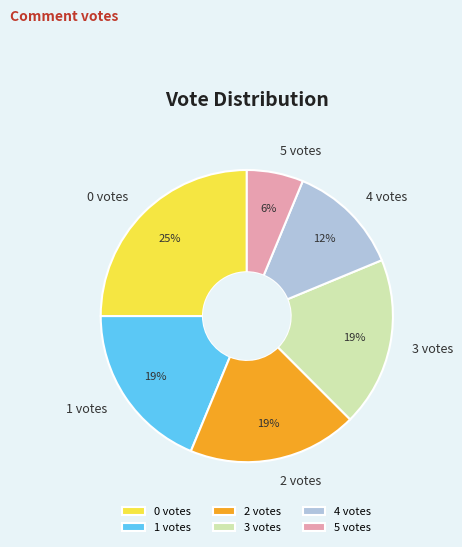

Is there a majority slice in this chart?

No